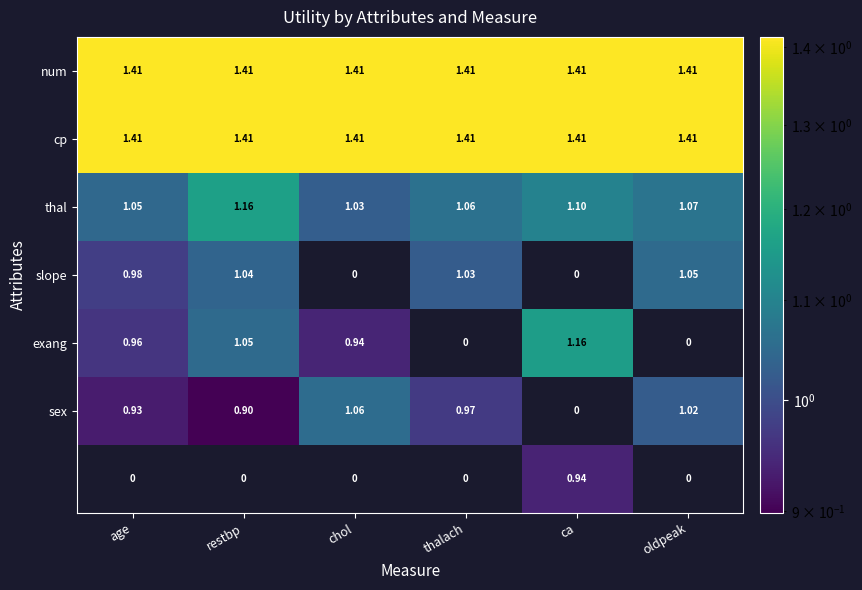

How many series are shown in this chart?

7